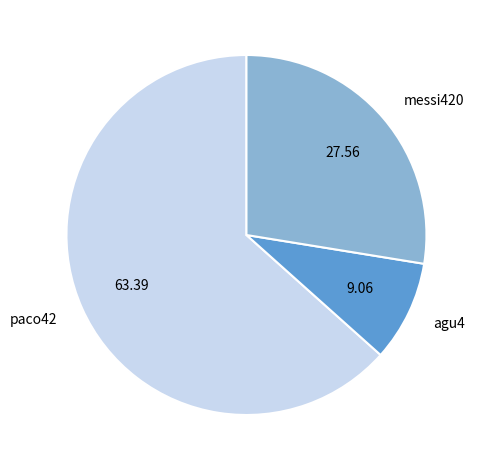

Rank the categories by value from lowest to highest.

agu4, messi420, paco42